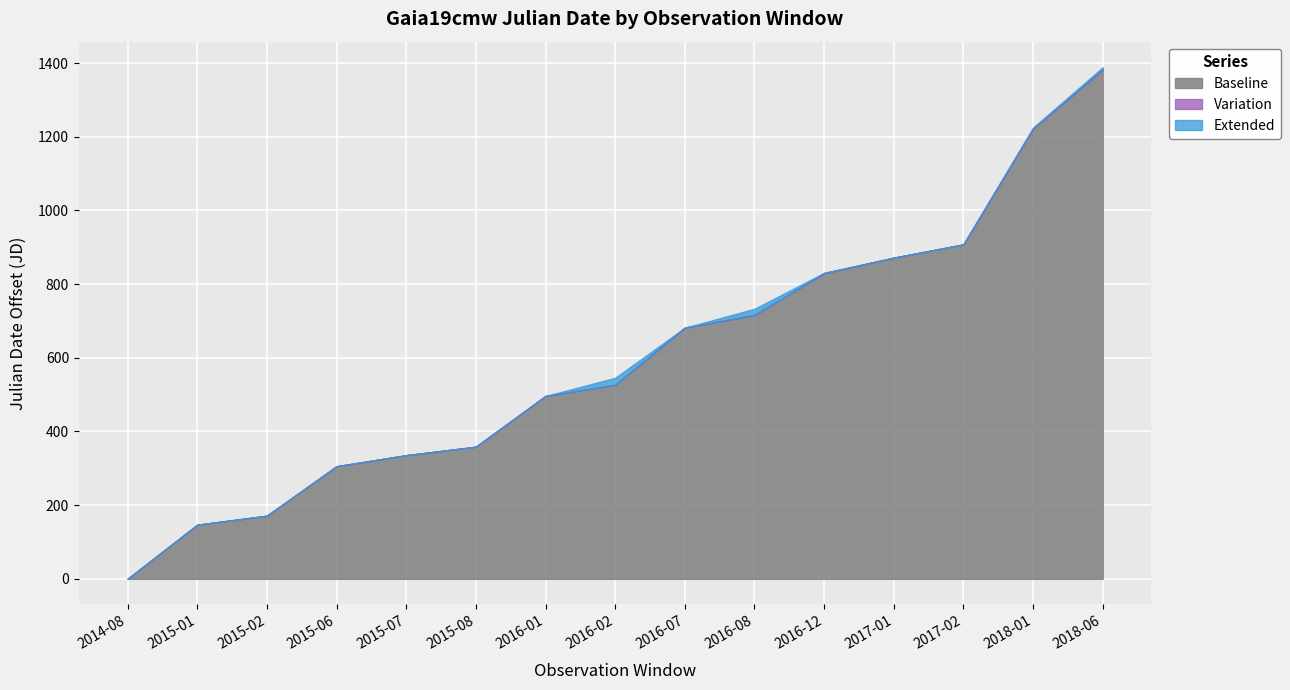

True or false: Extended and Baseline cross at least once.

False